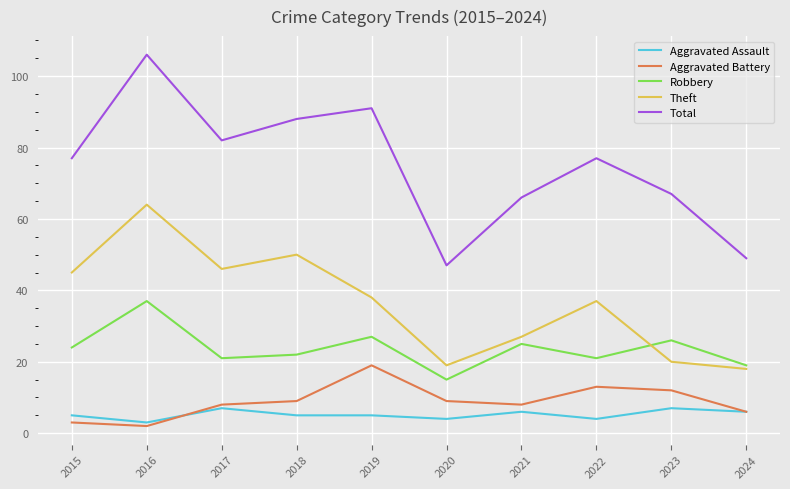

Which series has the largest total across all categories?

Total